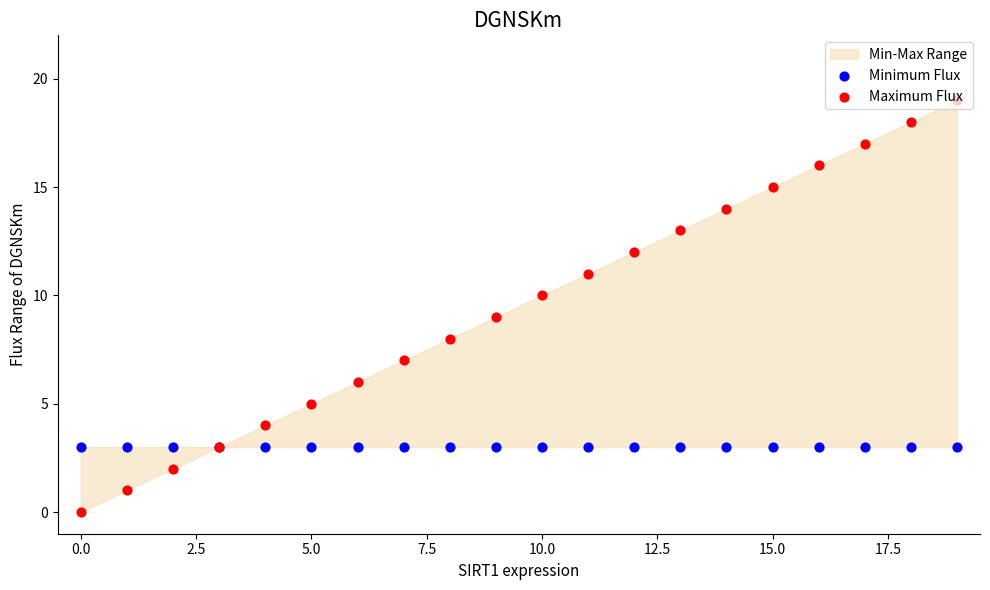

Which series contains the lowest Y value?

Maximum Flux